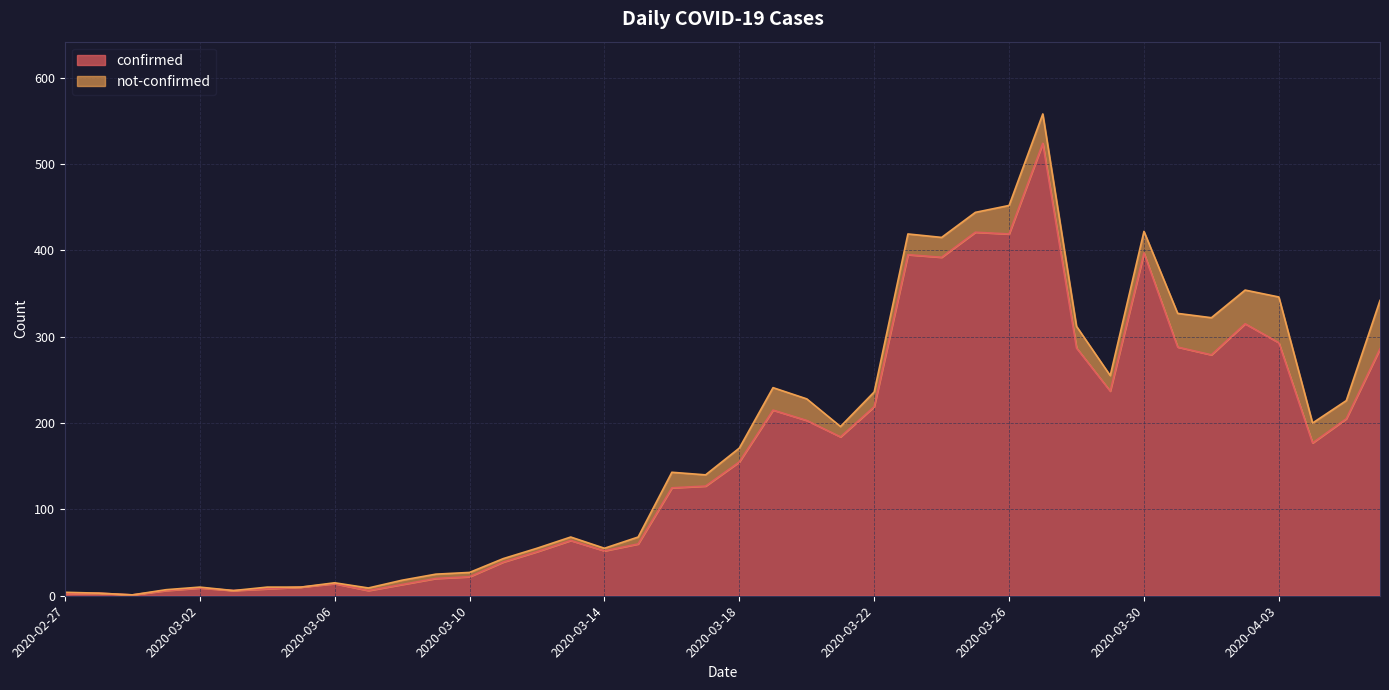

What is the highest value of the confirmed series?

524